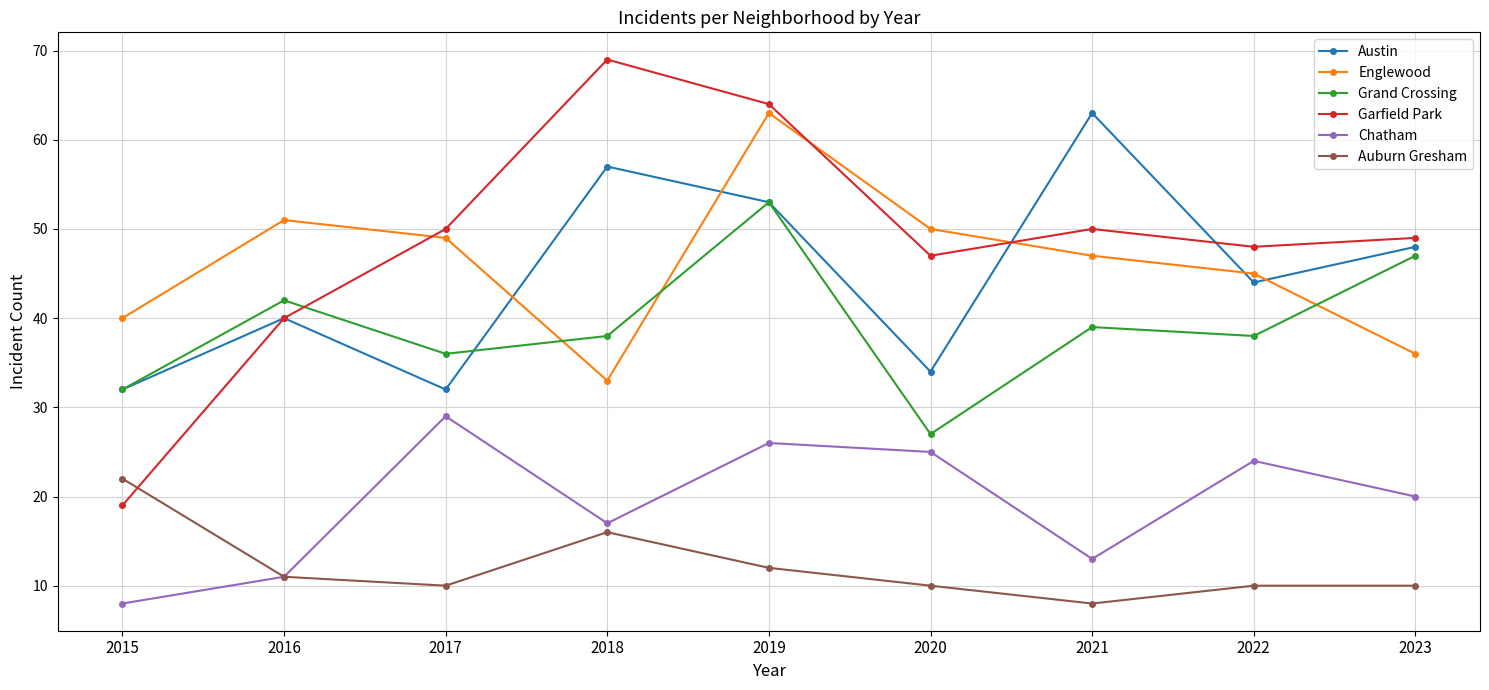

Is the value of Garfield Park at 2023 greater than the value of Auburn Gresham at 2019?

Yes